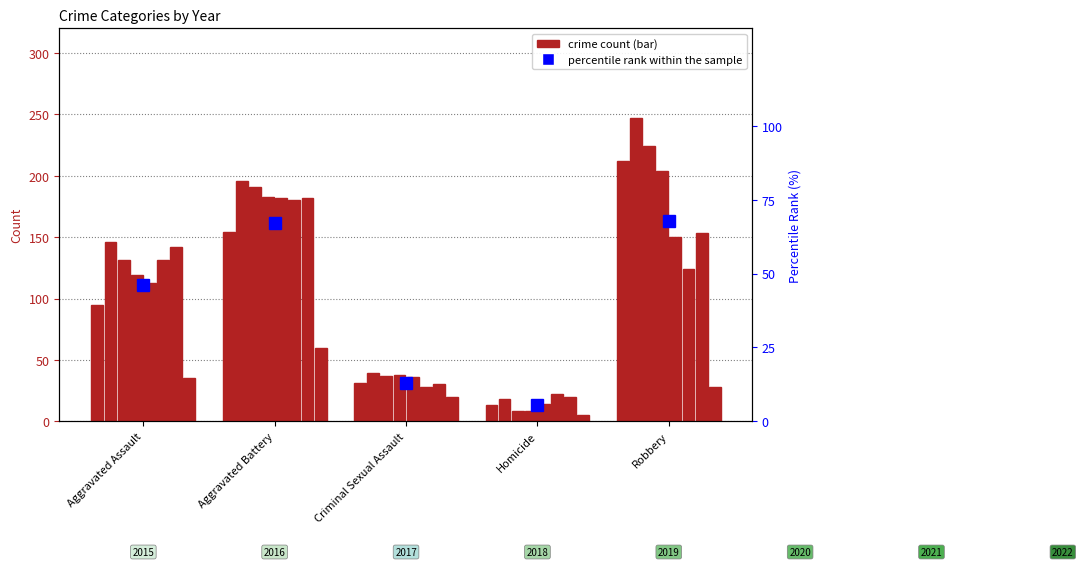

What is the change in value from Aggravated Assault to Homicide?

-40.7